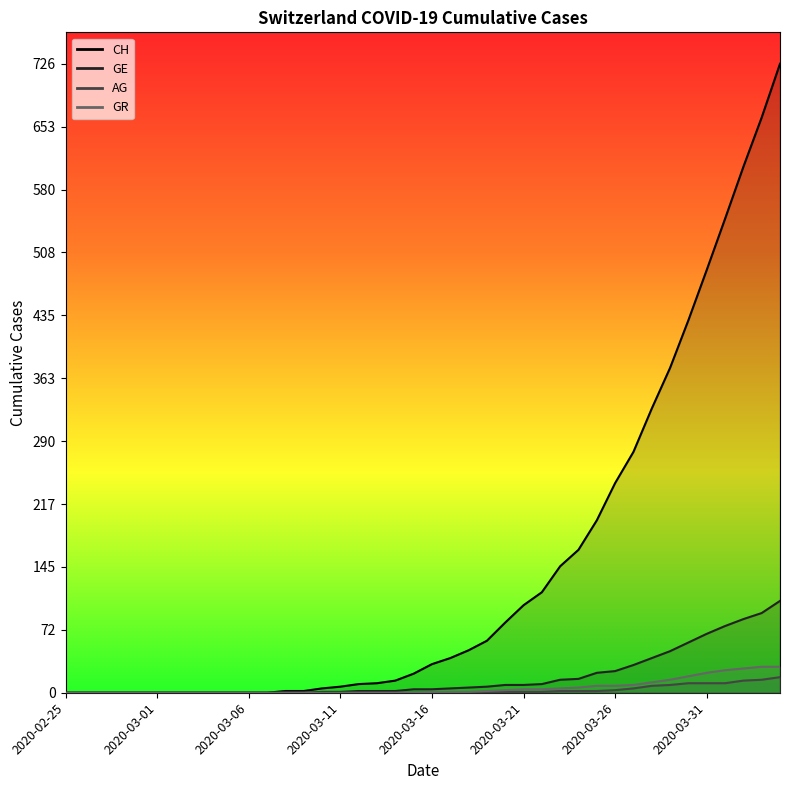

Does the chart display data point markers on the line(s)?

No